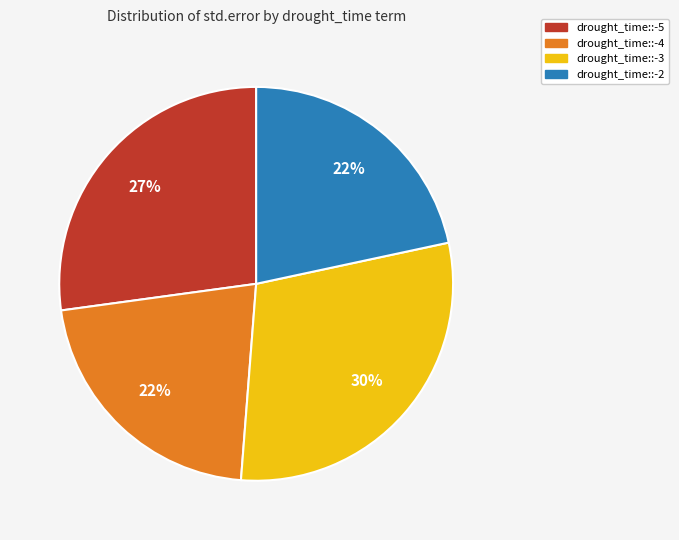

Is it true that drought_time::-5 is 13% of the pie?

False